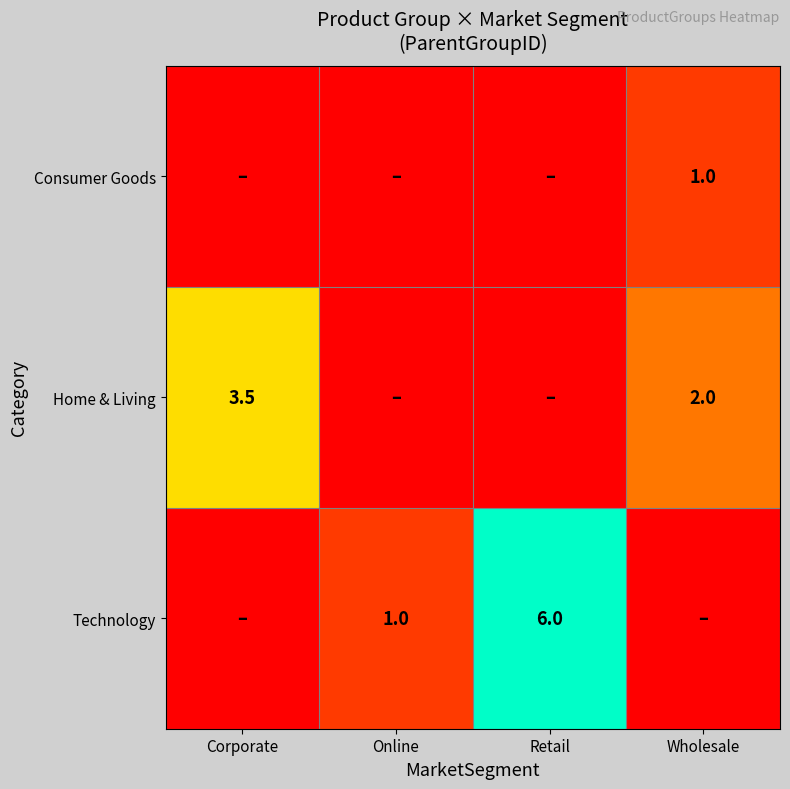

The value of Consumer Goods at Wholesale is 1.6. True or false?

False